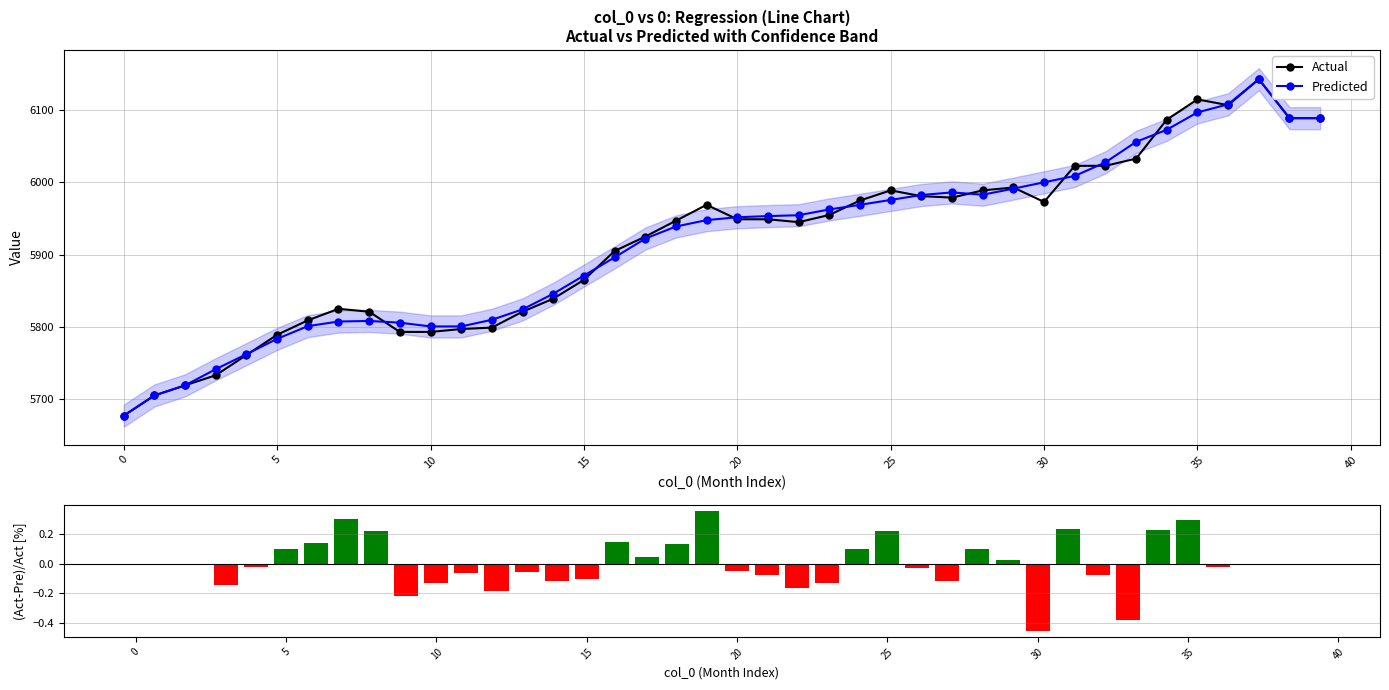

How many data points in Predicted are less than 5951?

20